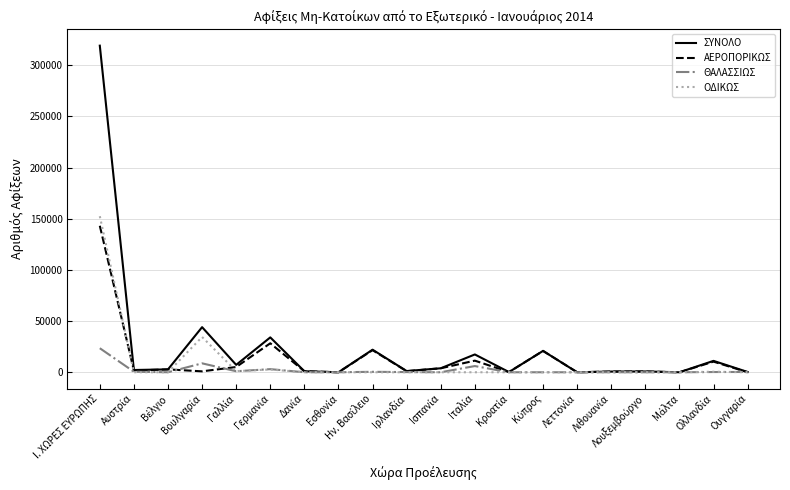

What is the maximum value for ΑΕΡΟΠΟΡΙΚΩΣ?

143105.0